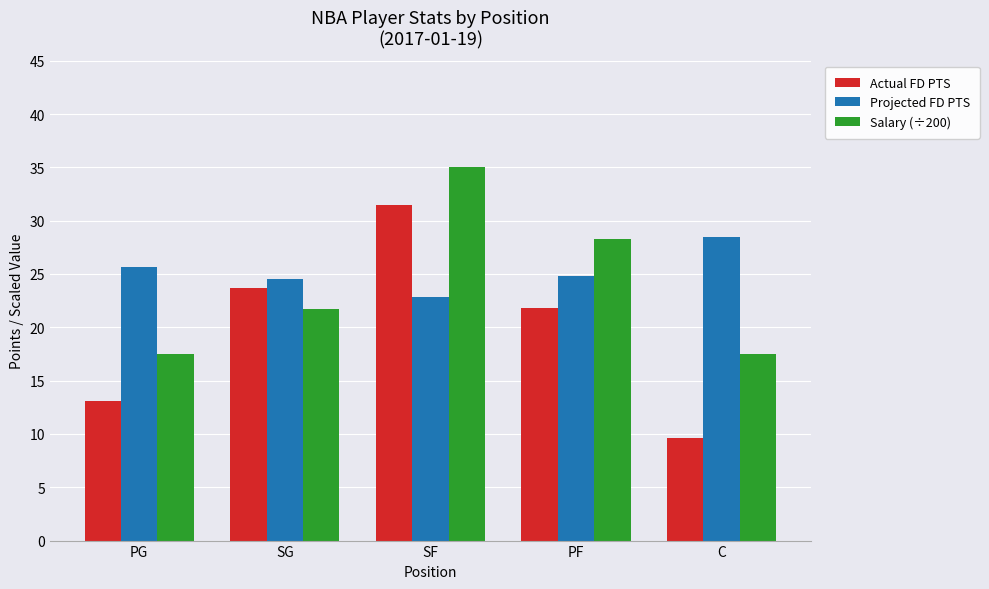

What is the maximum value shown in the chart?

35.0